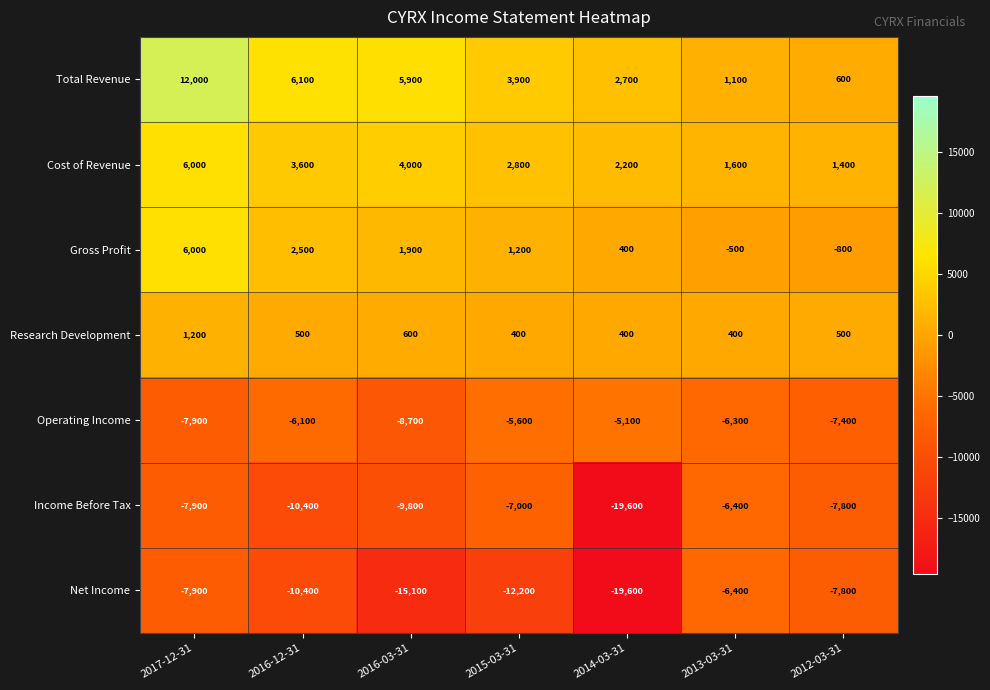

The value of Total Revenue at 2015-03-31 is 3900. True or false?

True